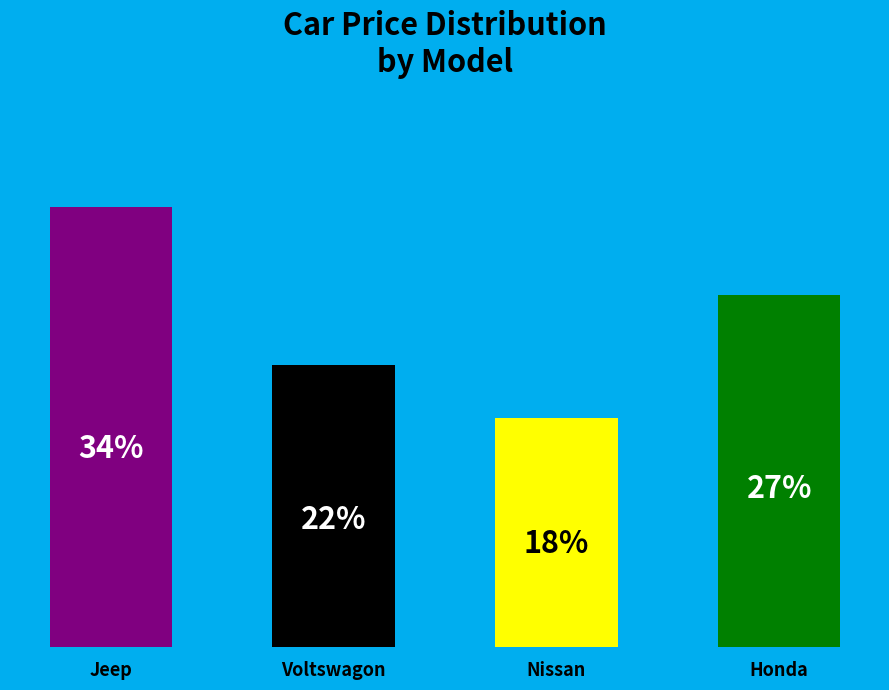

Which slice is the largest?

Jeep